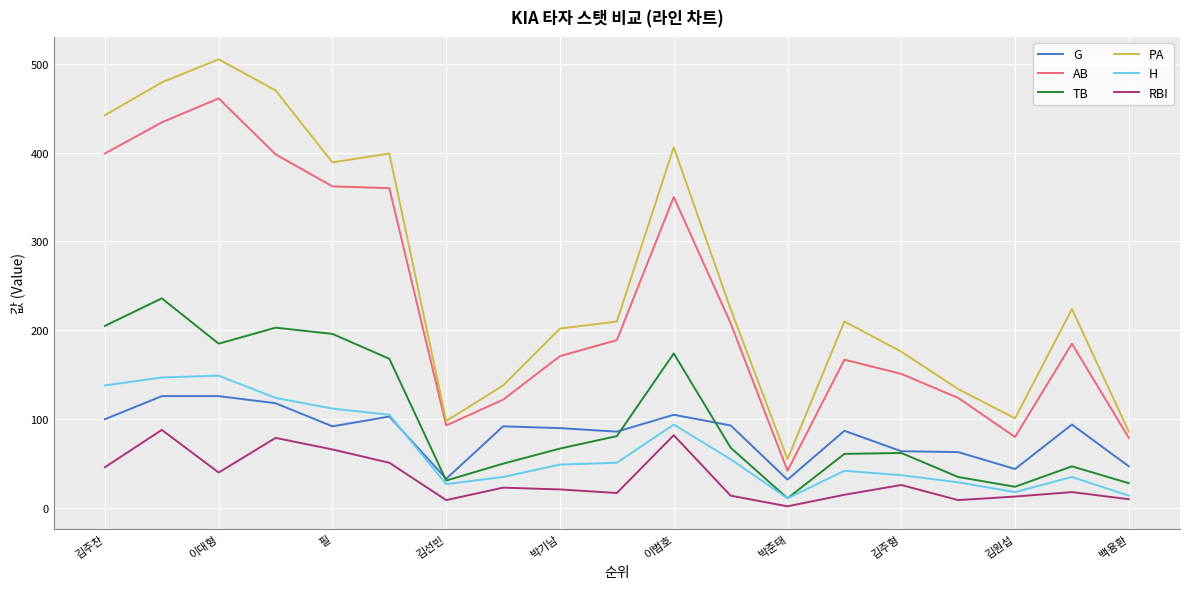

What is the minimum value shown in the chart?

2